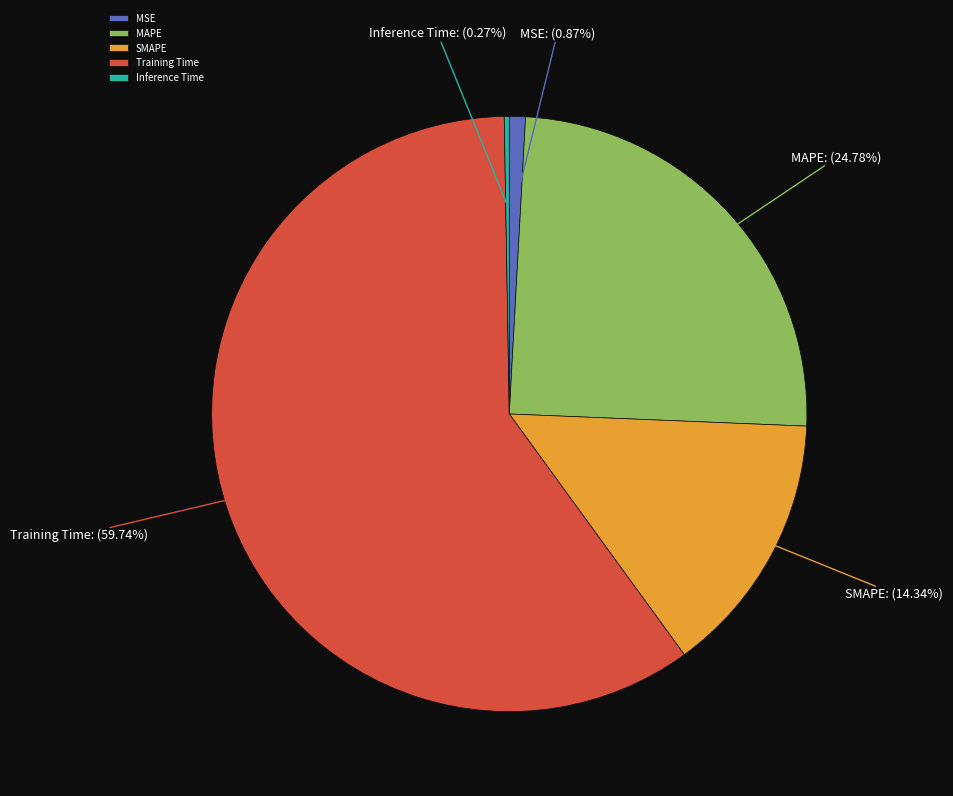

Which category accounts for the majority?

Training Time